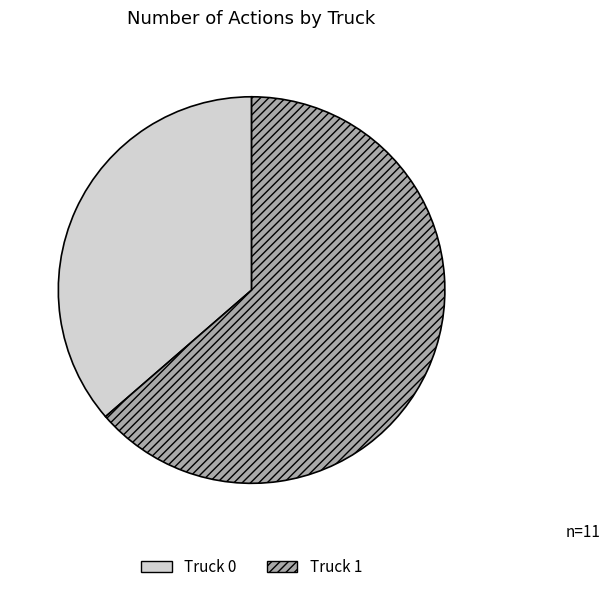

Which slice is the largest?

Truck 1